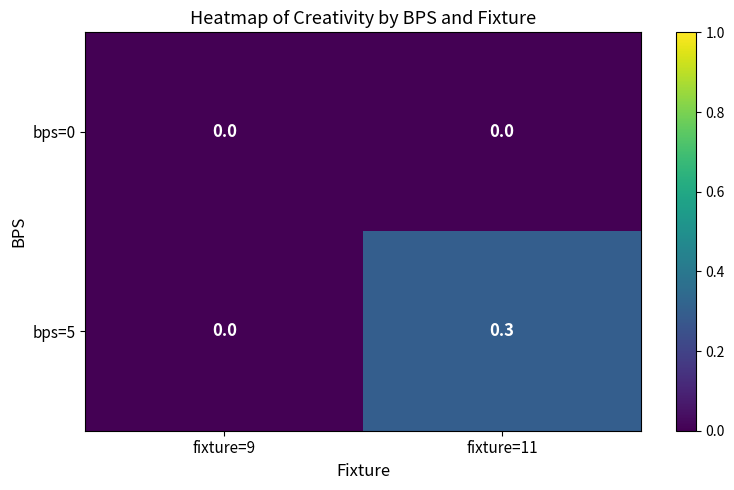

Which series has the widest spread of values?

bps=5